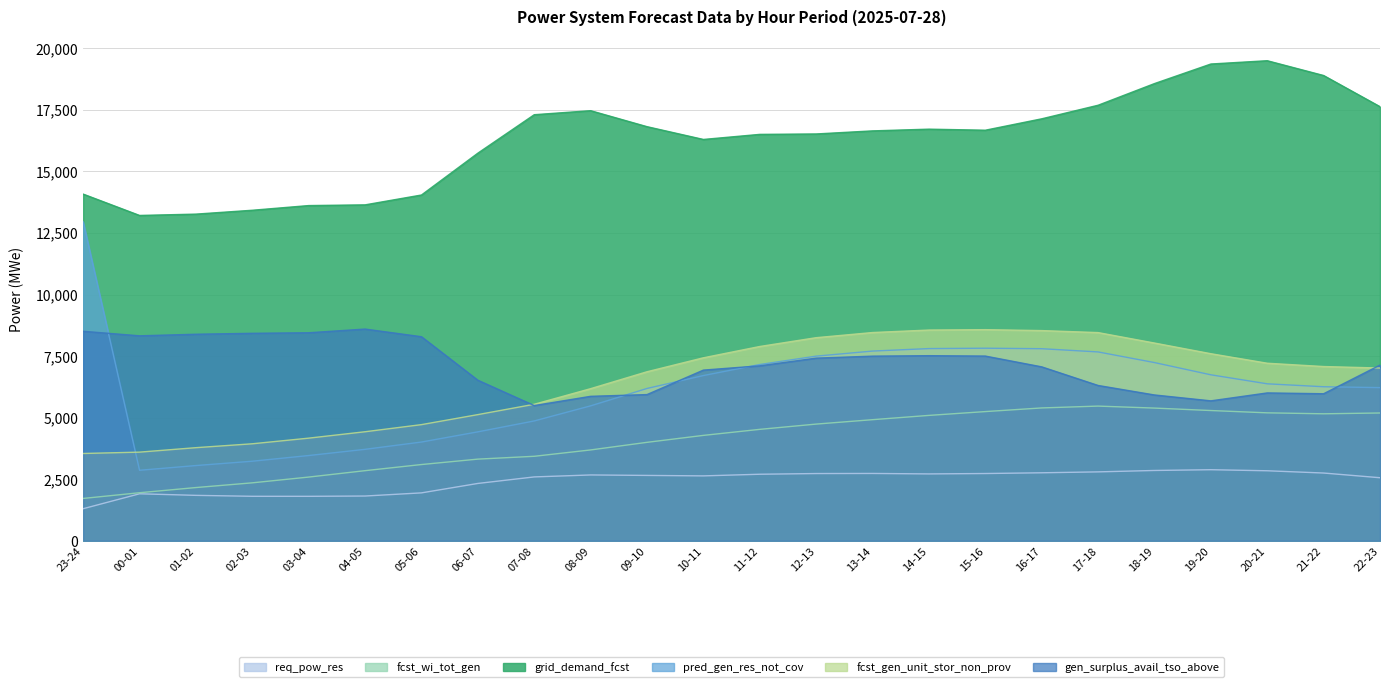

At which category does gen_surplus_avail_tso_above reach its first local valley?

00-01